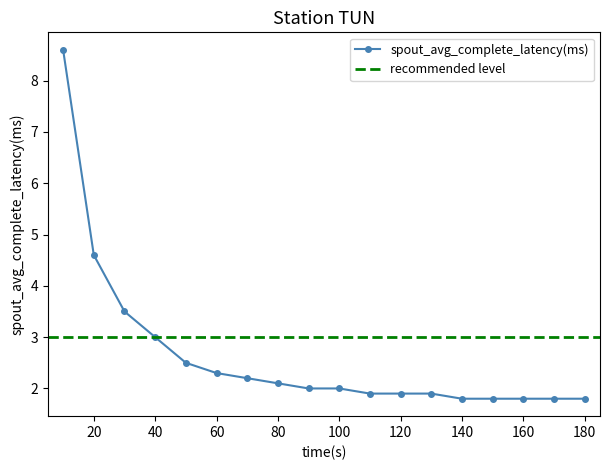

At which category does the chart reach its minimum across all series?

140